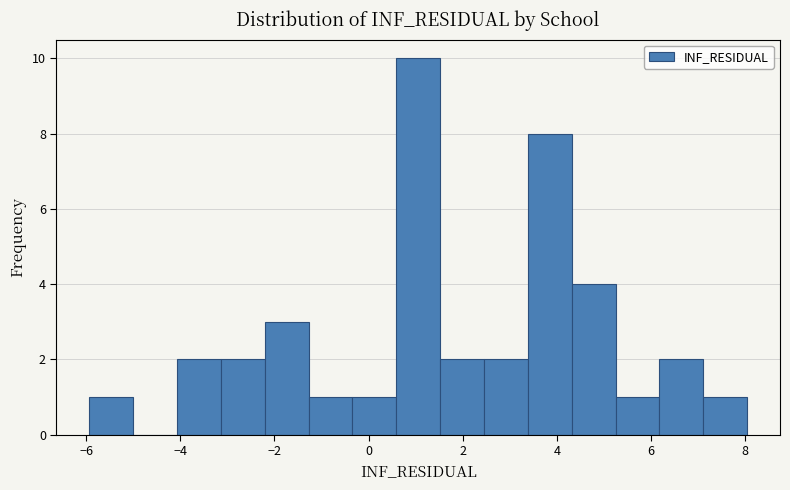

Reading left to right, transcribe this chart: for each bar, give the range it covers on the x-axis and its height. Neither the bar edges nor the heights are printed on the chart, so give them approximately, as read against the axes.

-6.0 to -5.0: 1
-5.0 to -4.0: 0
-4.0 to -3.2: 2
-3.2 to -2.2: 2
-2.2 to -1.2: 3
-1.2 to -0.4: 1
-0.4 to 0.6: 1
0.6 to 1.6: 10
1.6 to 2.4: 2
2.4 to 3.4: 2
3.4 to 4.4: 8
4.4 to 5.2: 4
5.2 to 6.2: 1
6.2 to 7.2: 2
7.2 to 8.0: 1